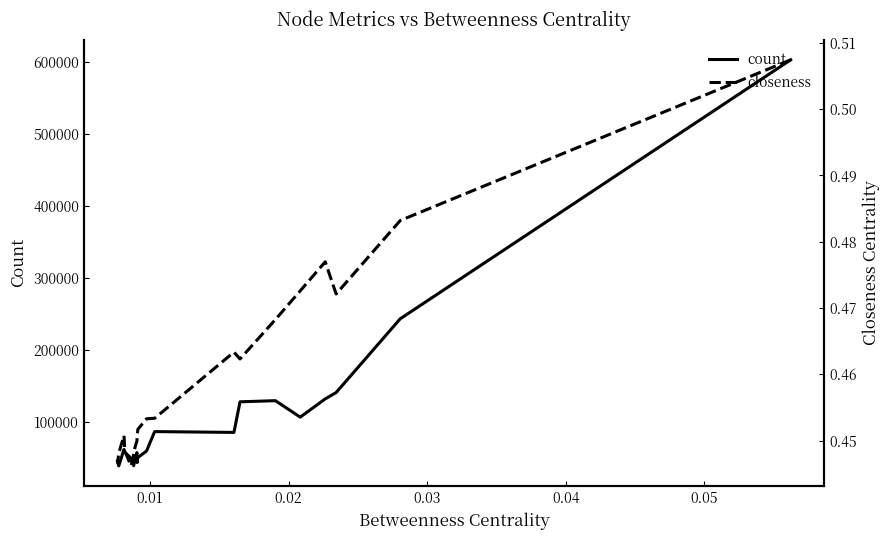

Reading left to right, extract all data points from this chart.

count: 603578.0	243773.0	141240.0	132408.0	107084.0	129949.0	128391.0	85855.0	86999.0	59990.0	50922.0	43977.0	57730.0	48046.0	39644.0	49973.0	58155.0	62202.0	39336.0	46057.0
closeness: 0.5	0.5	0.5	0.5	0.5	0.5	0.5	0.5	0.5	0.5	0.5	0.5	0.5	0.4	0.4	0.4	0.4	0.5	0.4	0.4